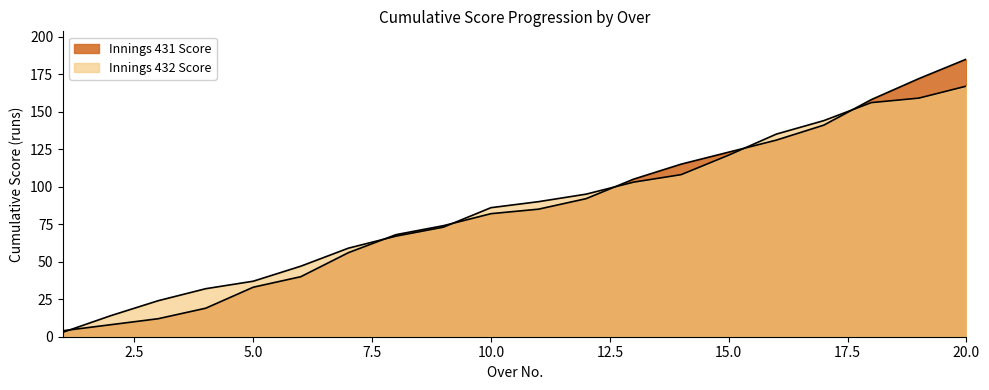

At 8, list the series in order from largest to smallest.

Innings 431 Score, Innings 432 Score